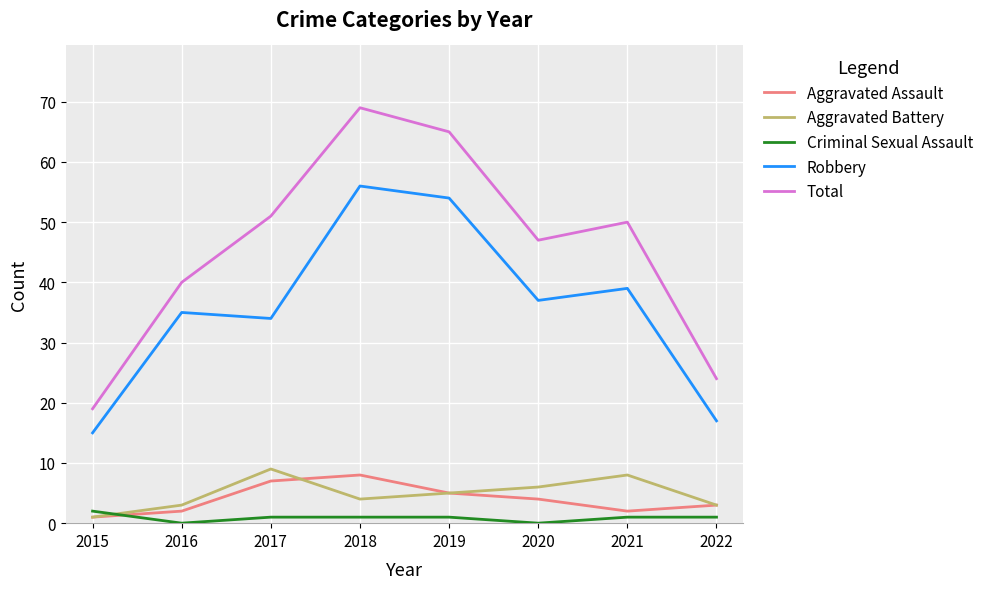

True or false: Total and Criminal Sexual Assault intersect in this chart.

False